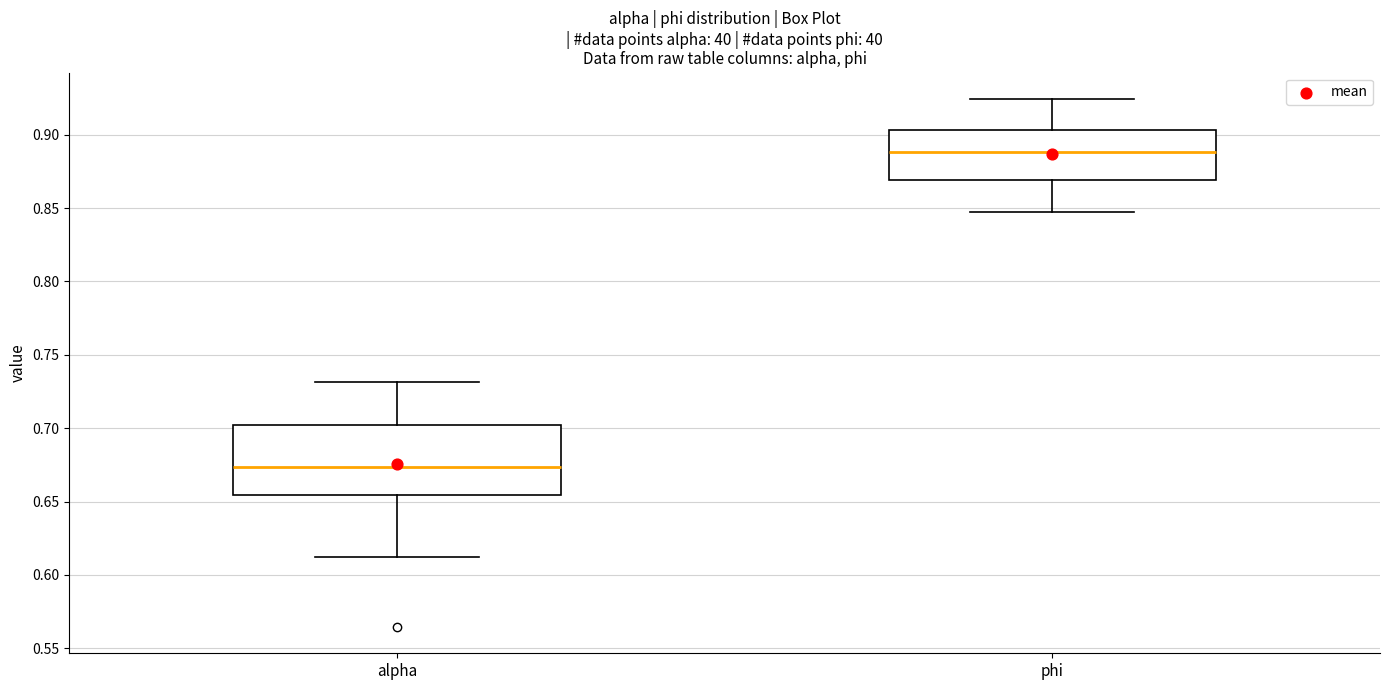

Where does the median line of the box for phi sit on the y-axis? The values are not printed on the chart, so give them approximately, as read against the axis.

0.890